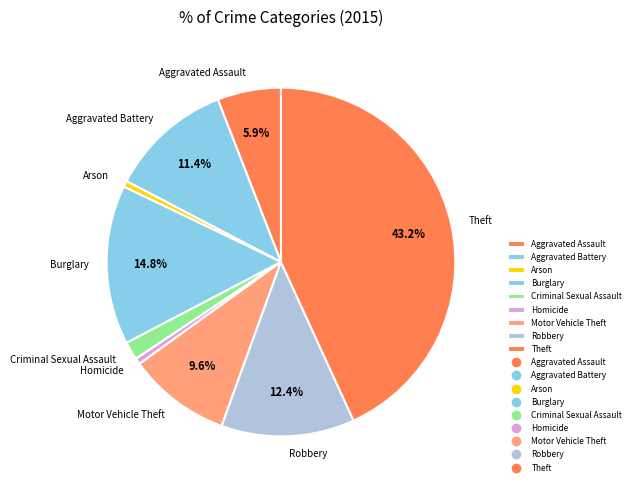

To the nearest percent, what percentage of the pie is Motor Vehicle Theft?

10%